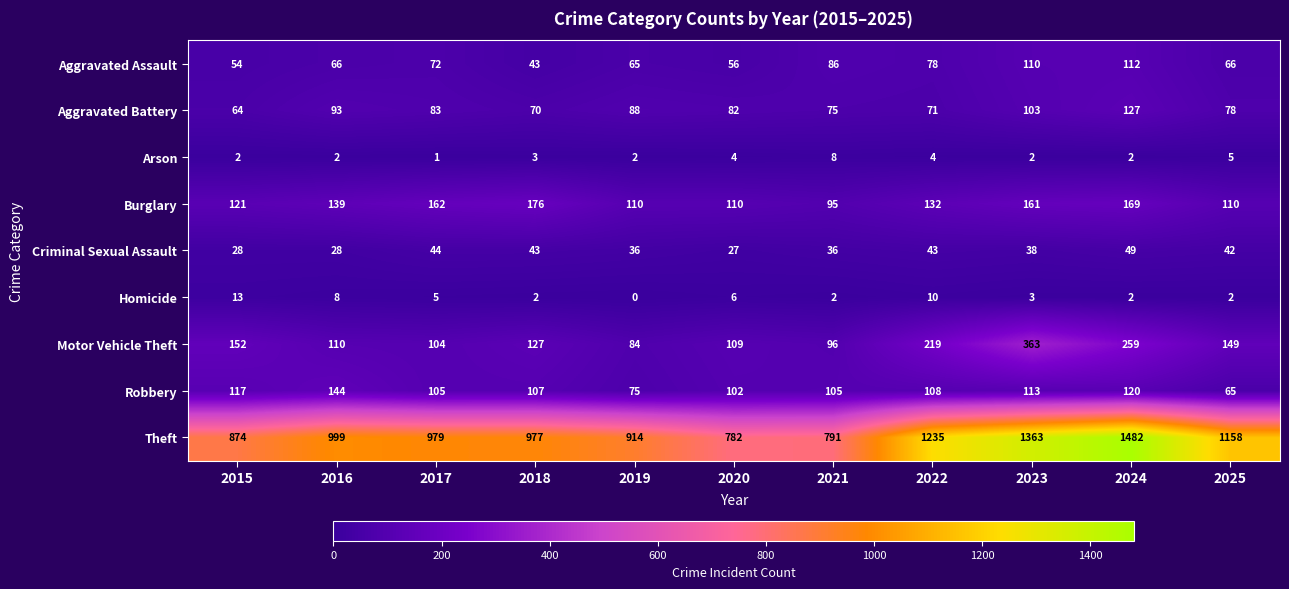

At which label does Aggravated Battery first exceed 82?

2016